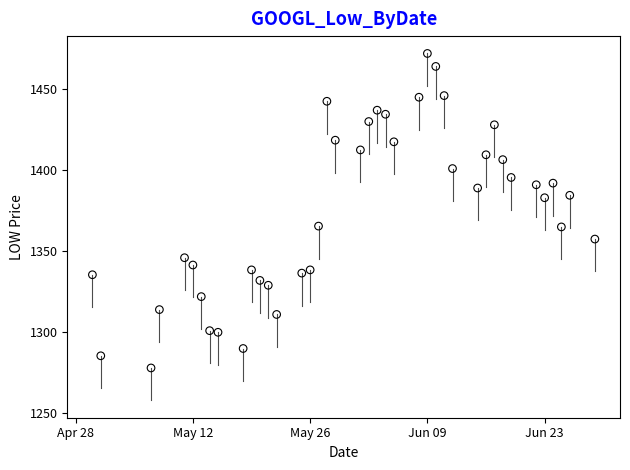

What is the range of Y values (max minus min)?

194.0